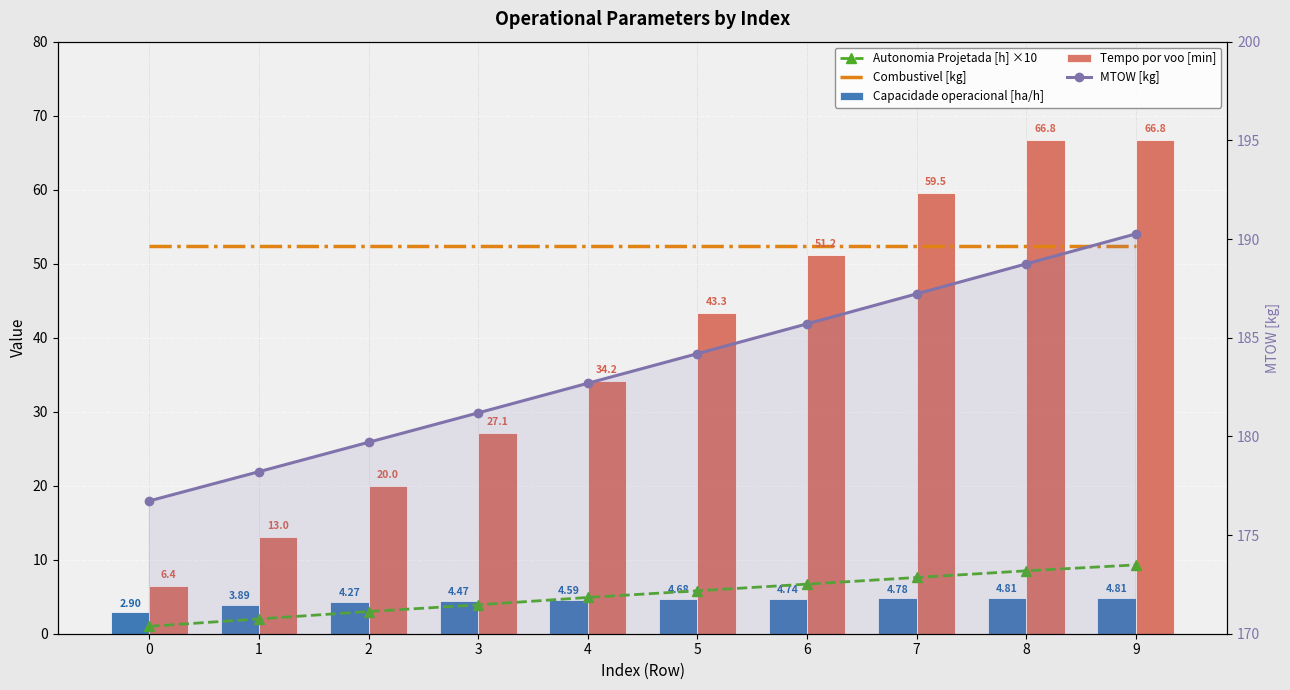

Are the bars horizontal?

No